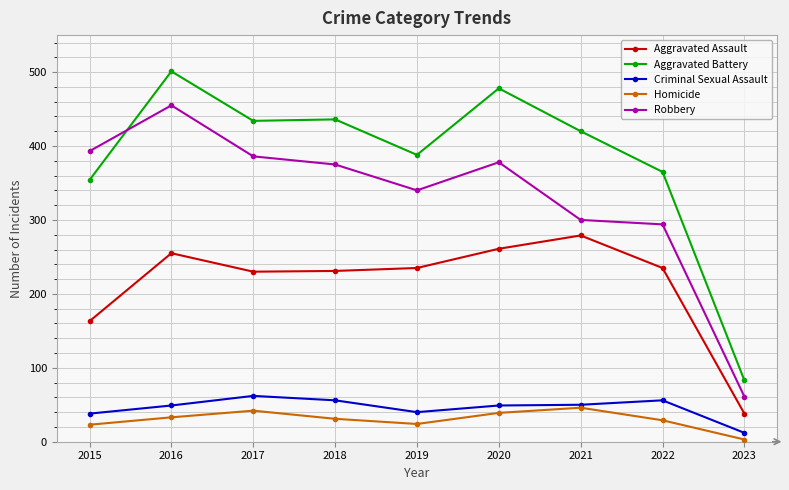

Which series has the largest range (max minus min)?

Aggravated Battery